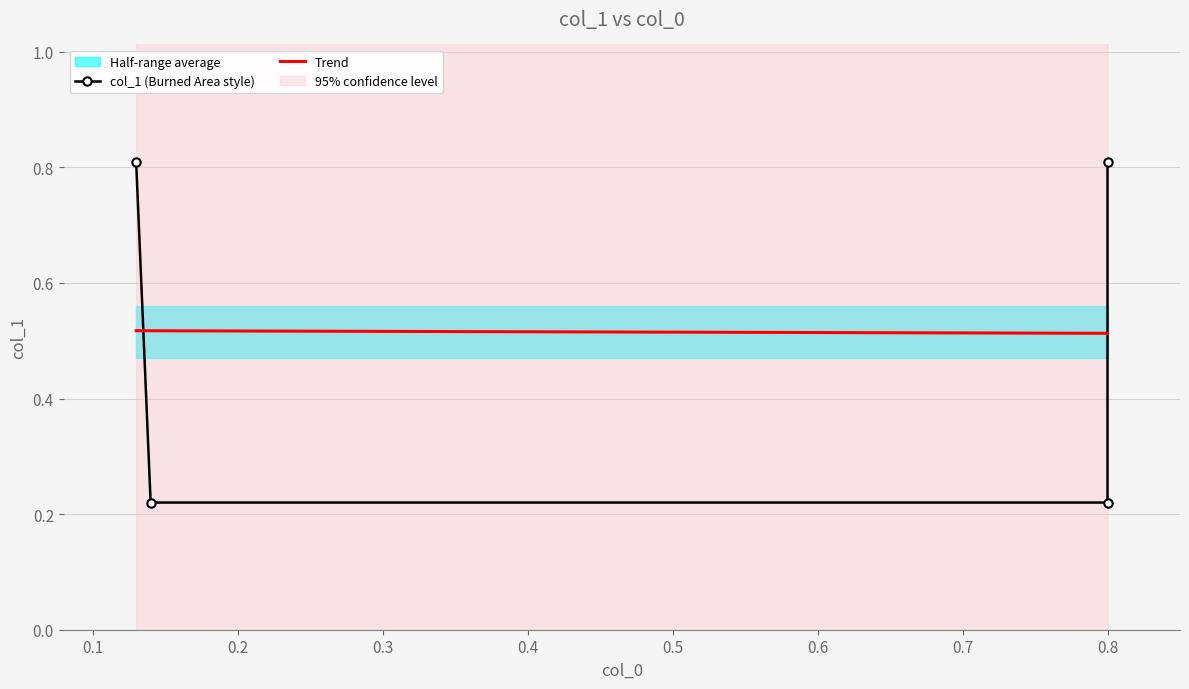

What is the greatest value displayed?

0.8